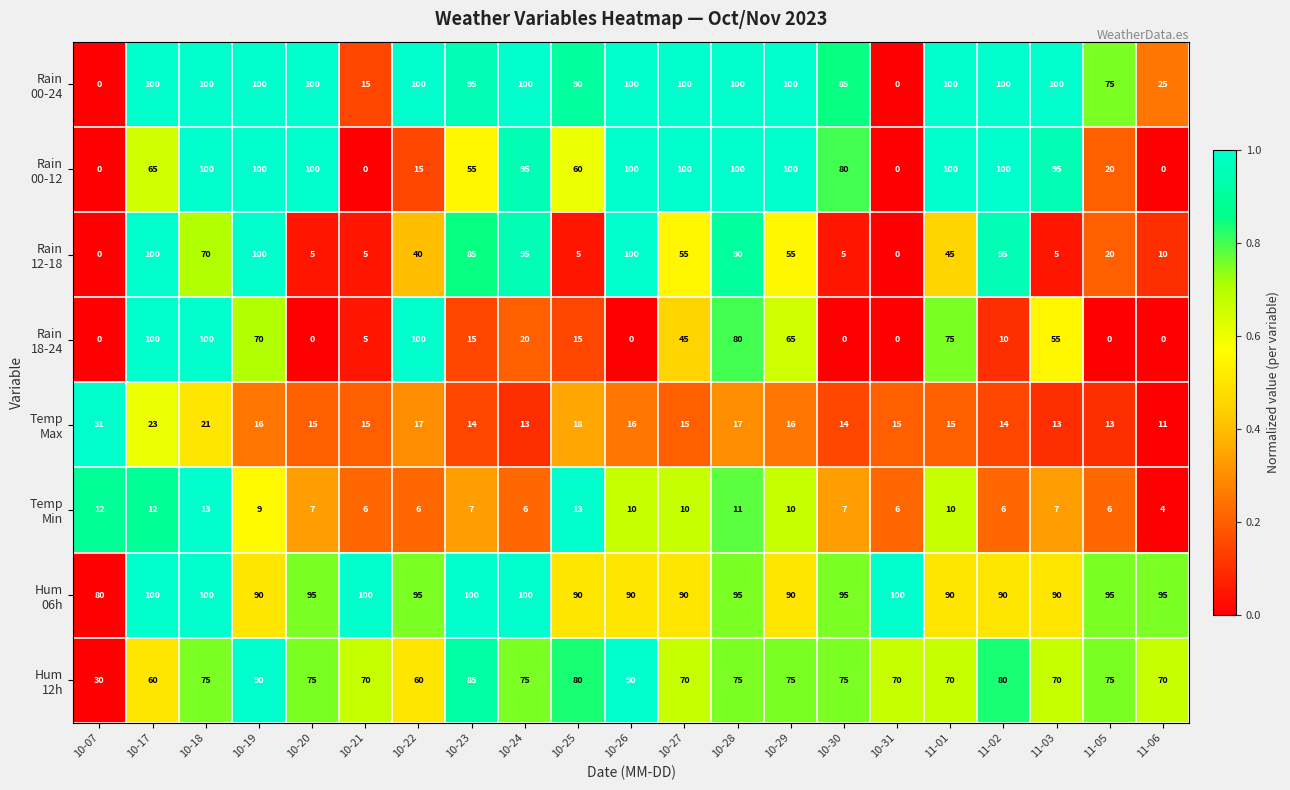

At how many categories does at least one series exceed 49?

21